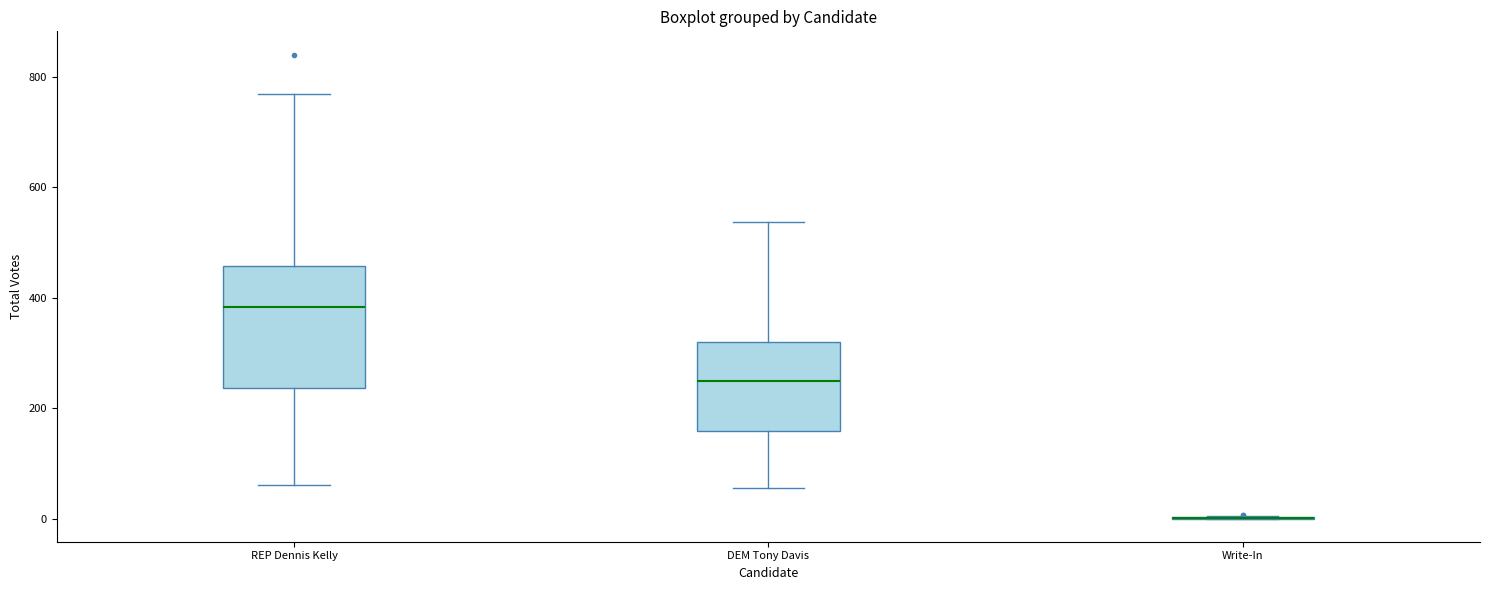

Reading left to right, transcribe this box plot: for each box, give where its median line is, the range the box spans, and where its two whiskers end, as read against the y-axis. The values are not printed on the chart, so give them approximately, as read against the axis.

REP Dennis Kelly: median 380, box 240 to 460, whiskers 60 to 760
DEM Tony Davis: median 240, box 160 to 320, whiskers 60 to 540
Write-In: box collapsed to a line at 0, whiskers 0 to 0